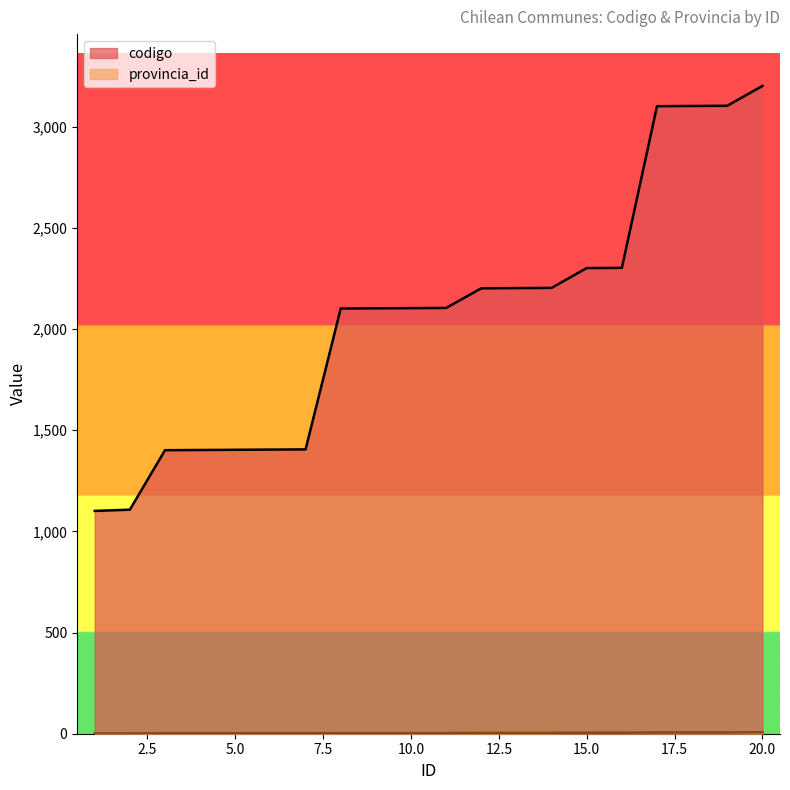

Which category has the lowest value in the codigo series?

1